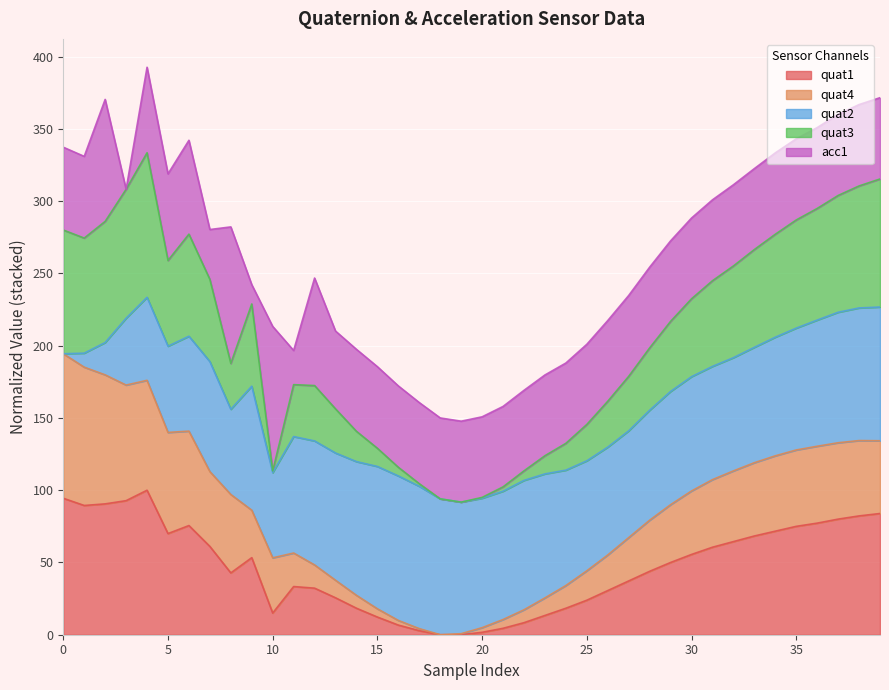

Does the chart display data point markers on the line(s)?

No